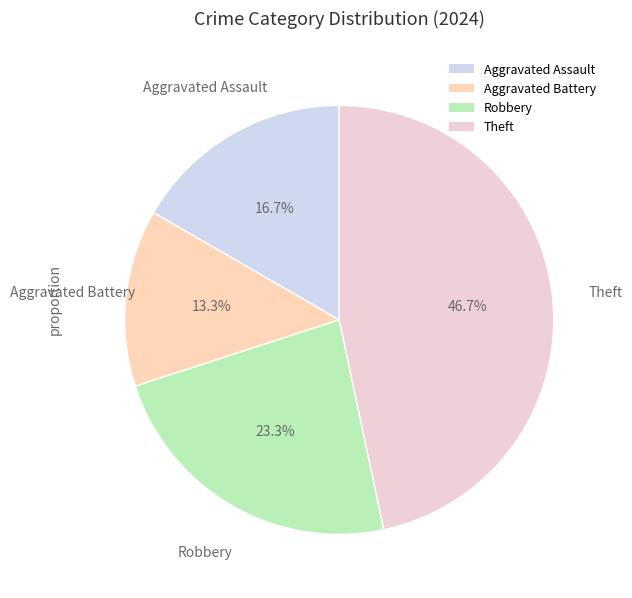

Rank the categories by value from lowest to highest.

Aggravated Battery, Aggravated Assault, Robbery, Theft